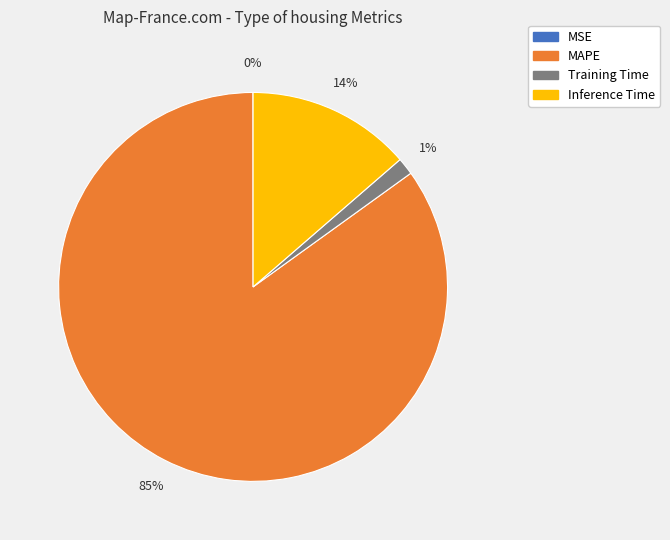

To the nearest percent, what portion does MAPE represent?

85%